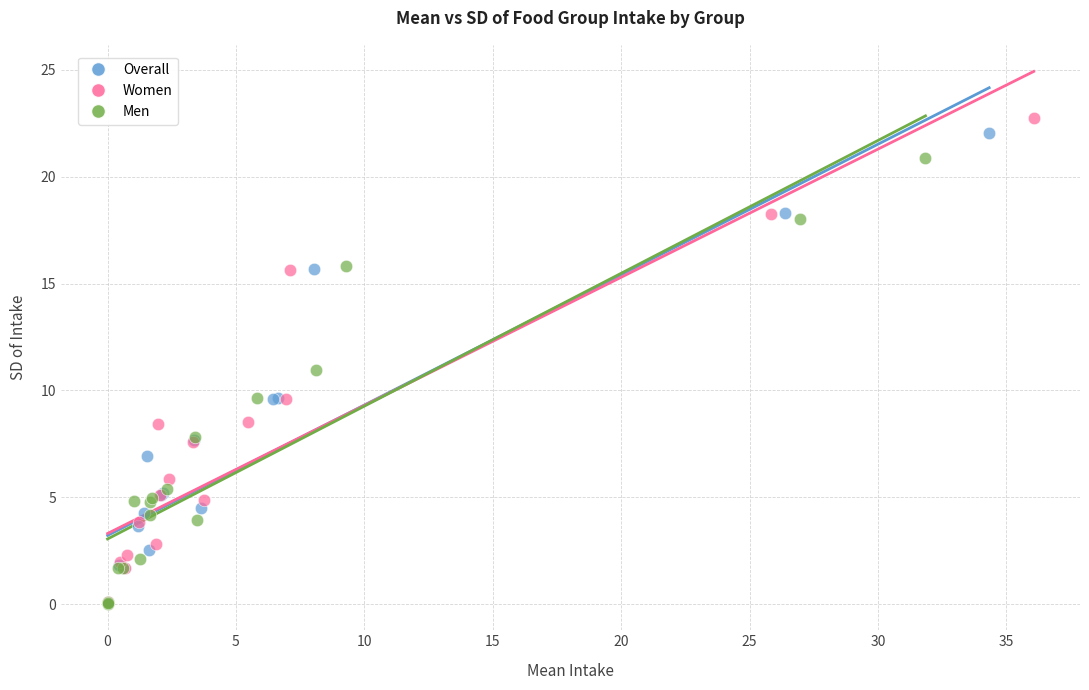

Which series has the largest Y range (max minus min)?

Women